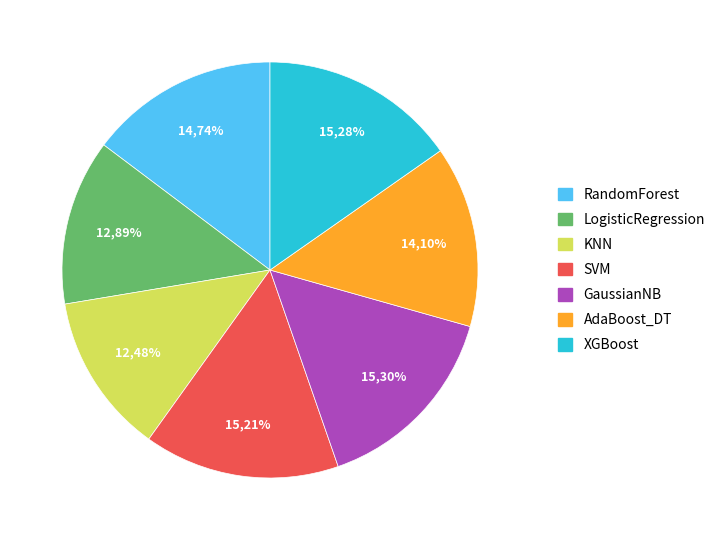

Rank the categories by value from lowest to highest.

KNN, LogisticRegression, AdaBoost_DT, RandomForest, SVM, XGBoost, GaussianNB